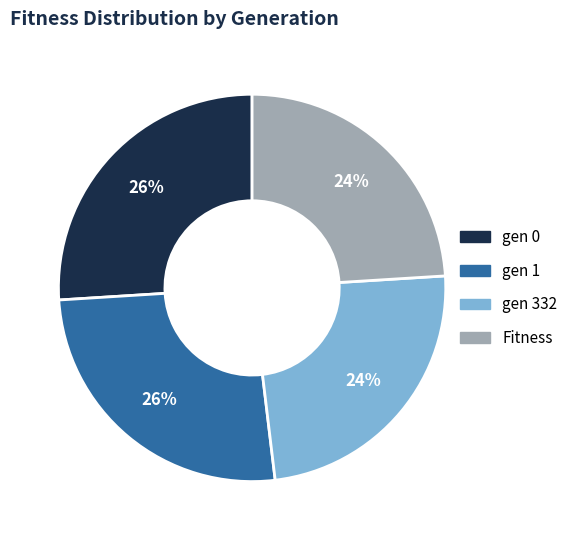

Is it true that gen 1 is 26% of the pie?

True